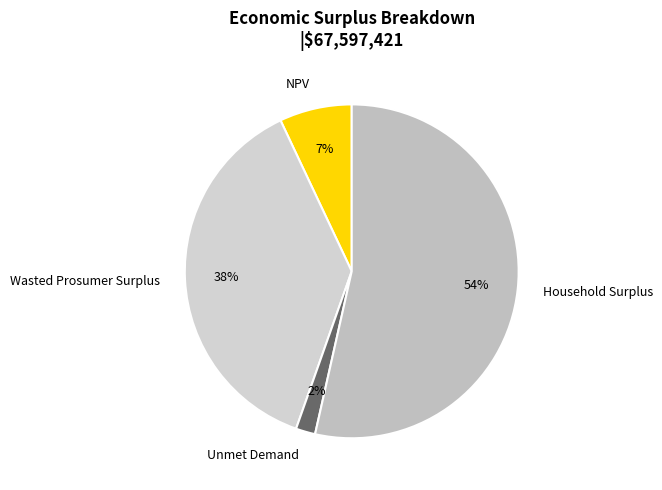

Is it true that Unmet Demand is 13% of the pie?

False